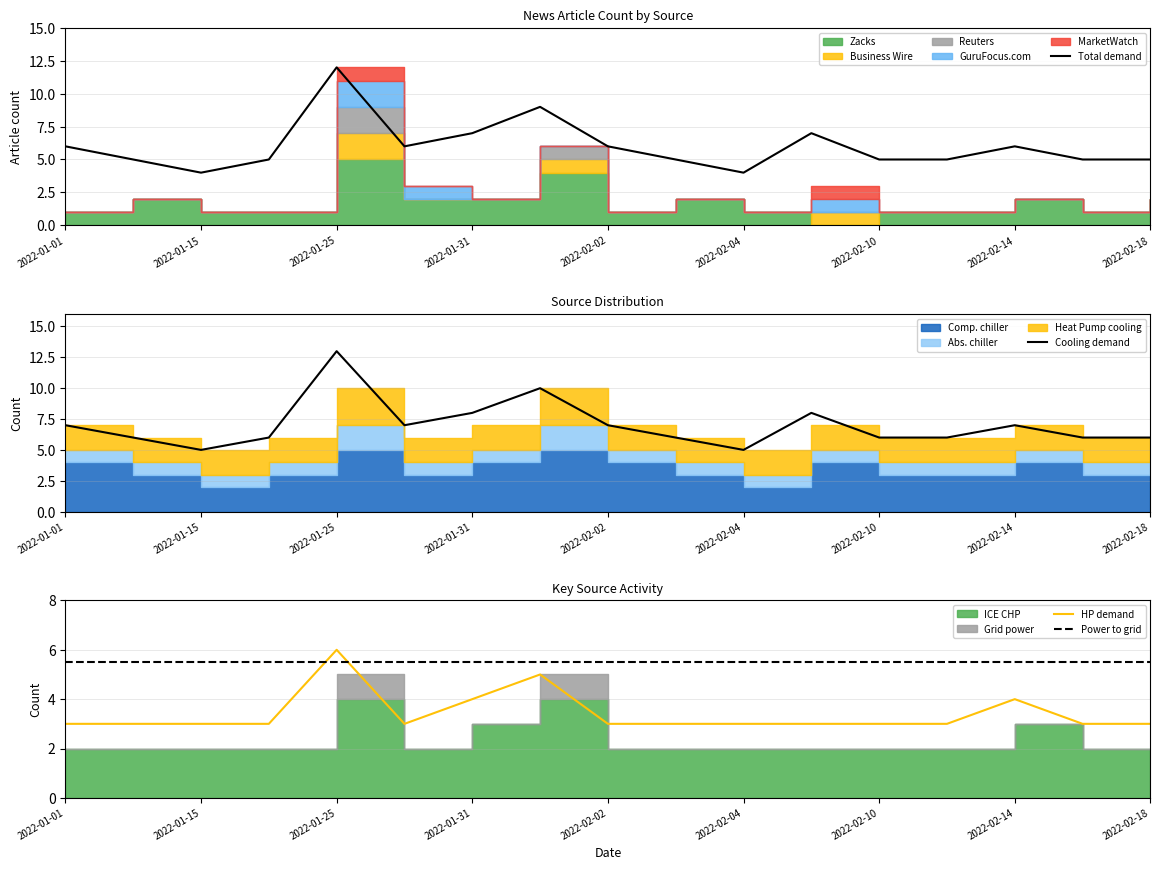

Is it true that Power to grid equals 7.5 at 9?

False